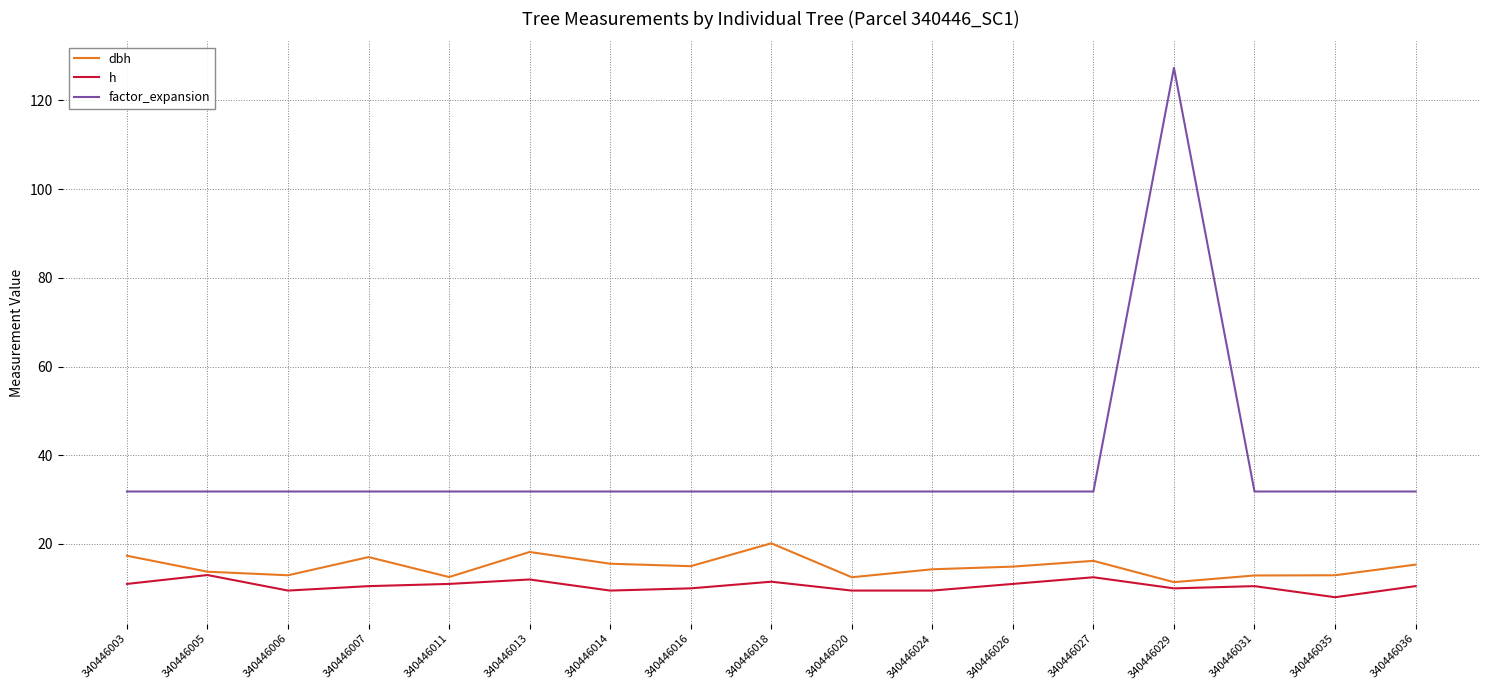

What is the greatest value displayed?

127.3